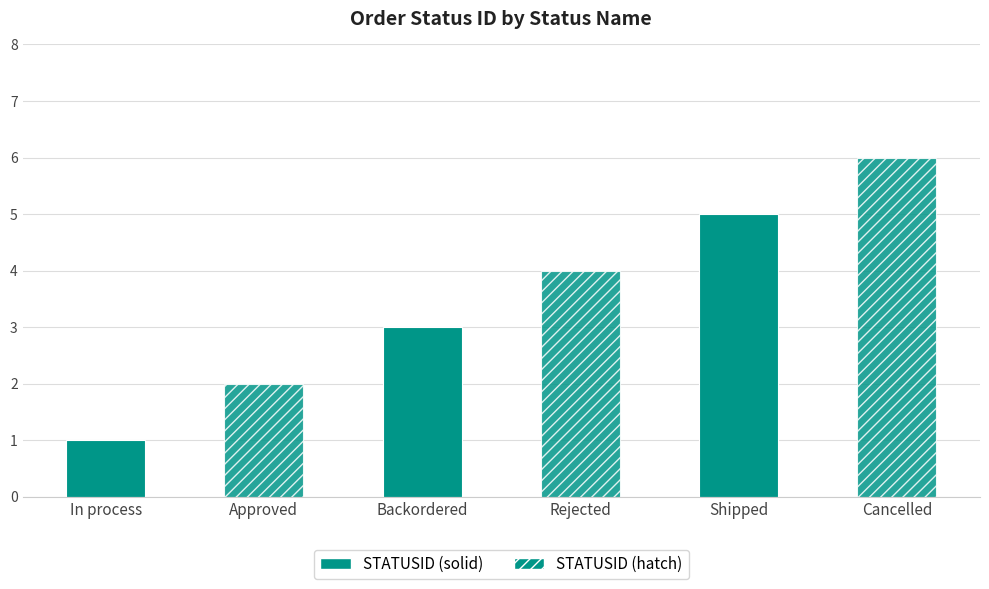

Is it true that the value at Approved is 2?

True